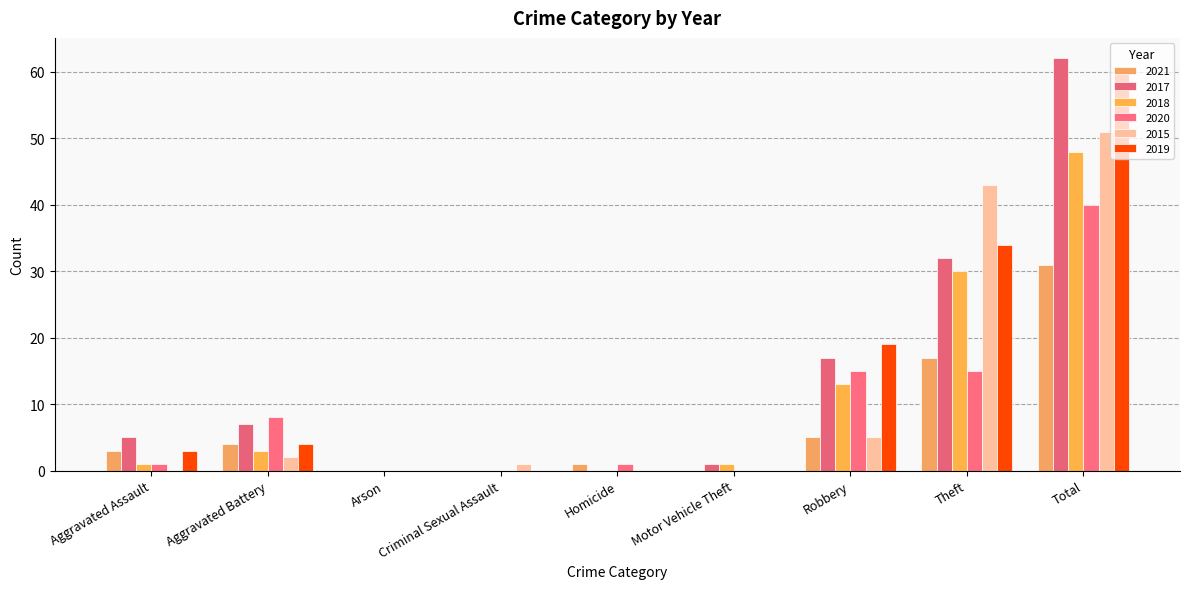

The value of 2015 at Criminal Sexual Assault is 1. True or false?

True